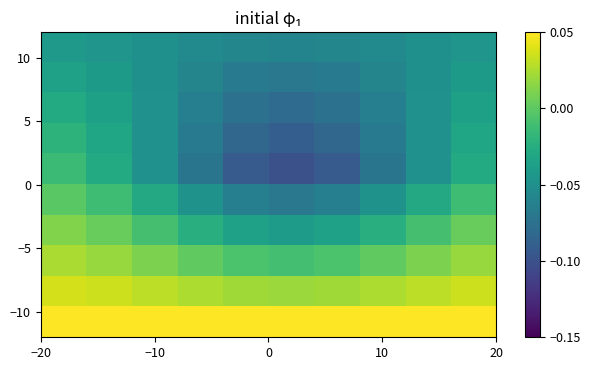

How many distinct data groups are displayed?

10